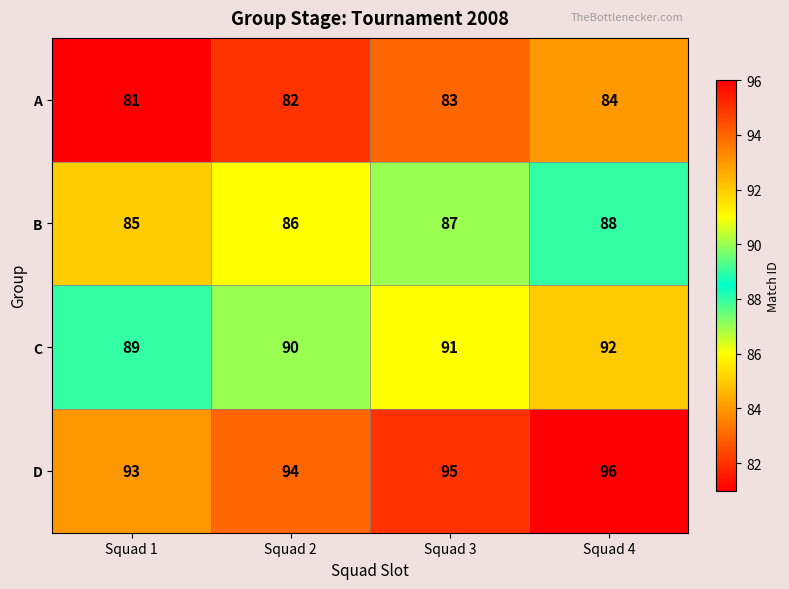

Reading right to left, transcribe all the data shown in this chart.

A: 84	83	82	81
B: 88	87	86	85
C: 92	91	90	89
D: 96	95	94	93